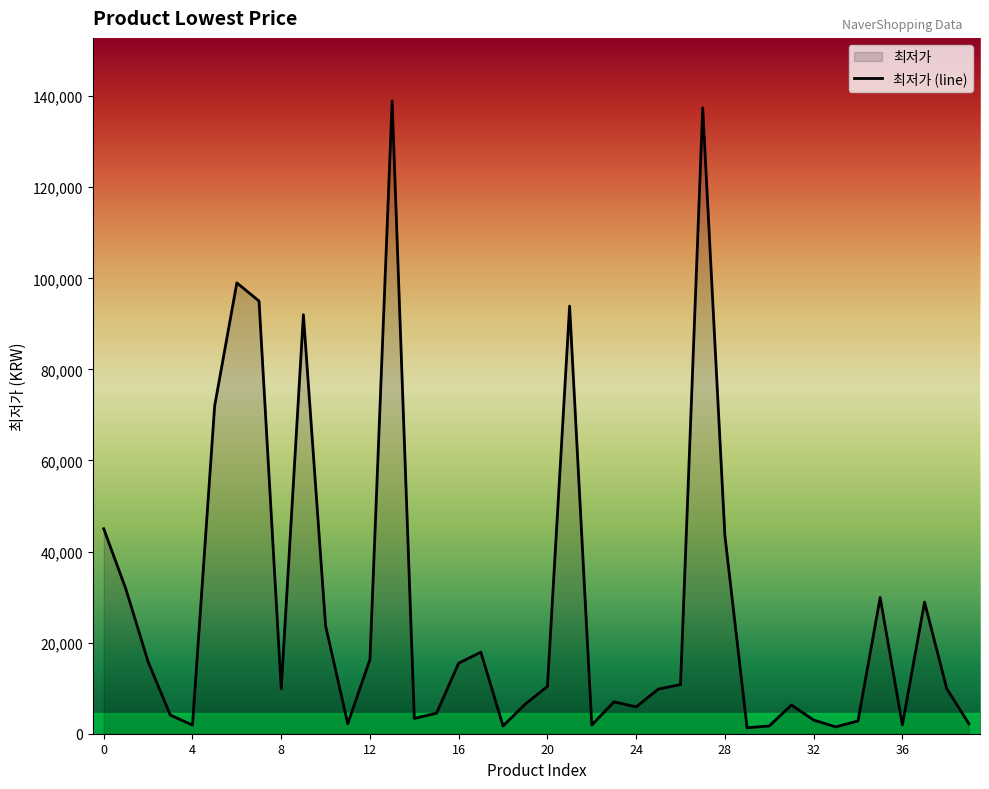

What is the minimum value shown in the chart?

1300